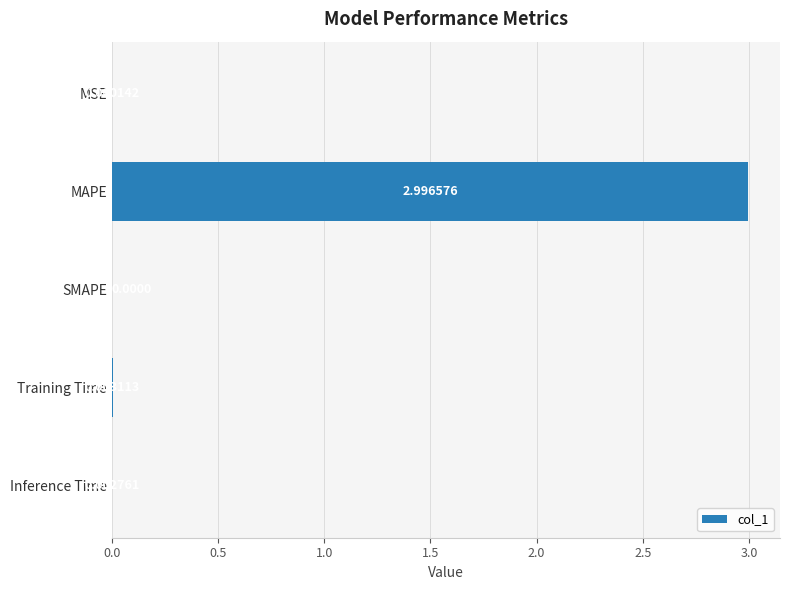

What is the sum of all values?

3.0